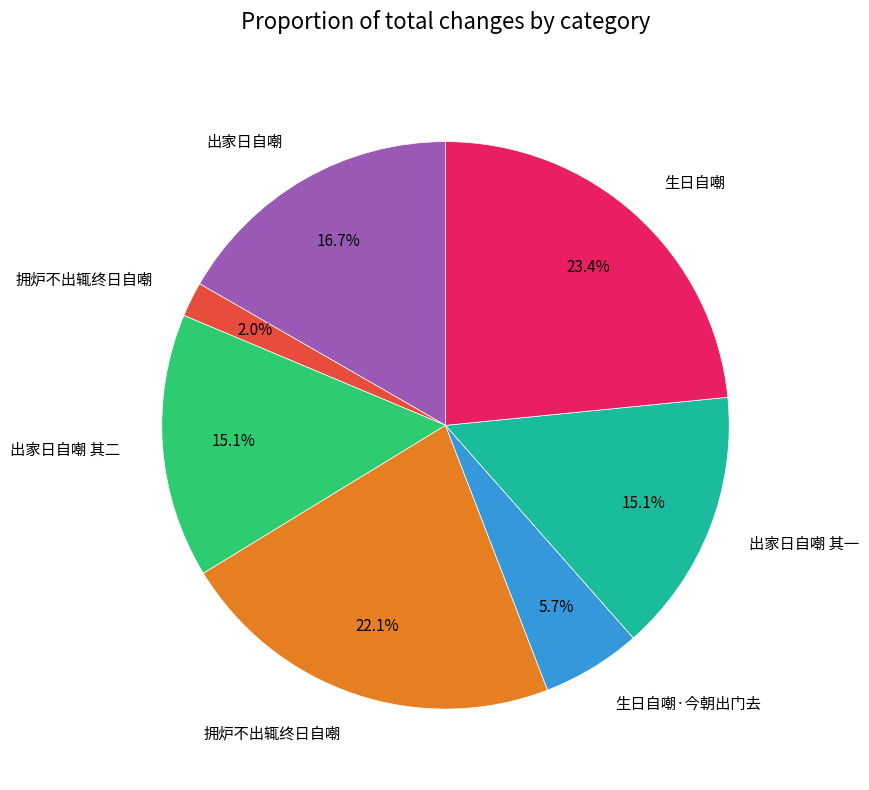

Is there any slice that represents more than half of the pie?

No